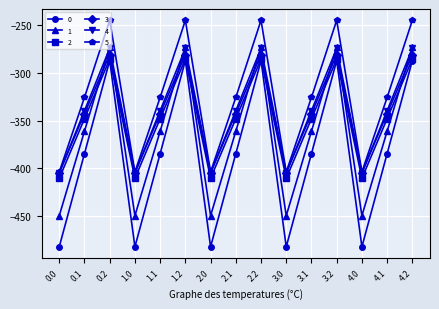

What is the lowest value of the 2 series?

-410.3